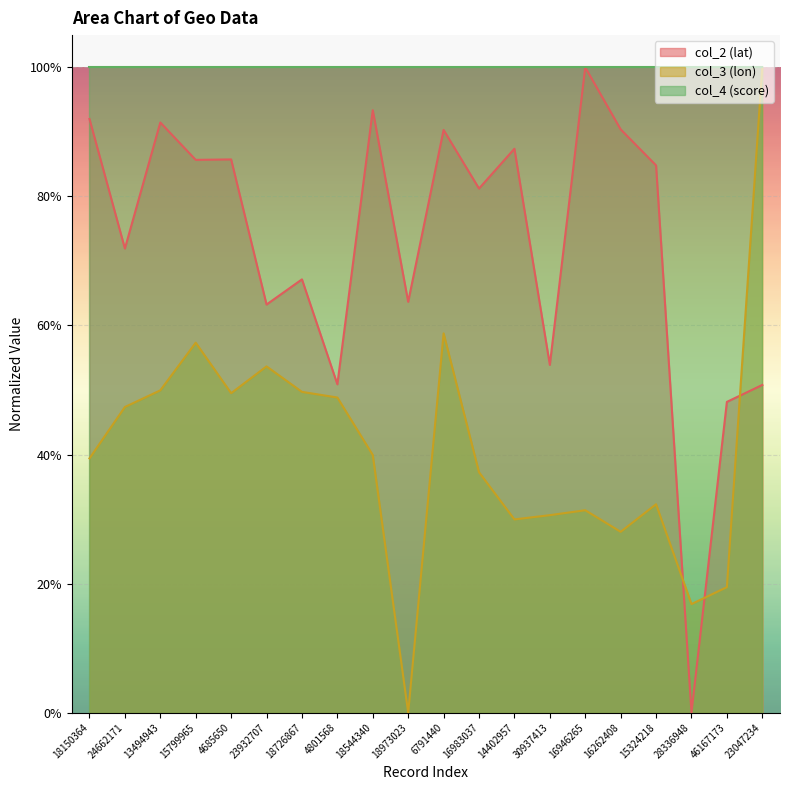

What is the approximate value of col_3 (lon) at 13494943?

0.5